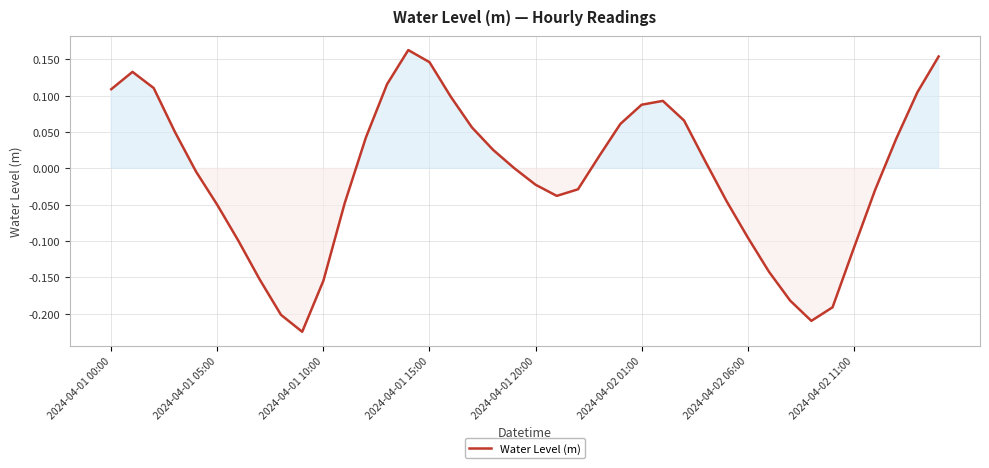

How many distinct data groups are displayed?

1